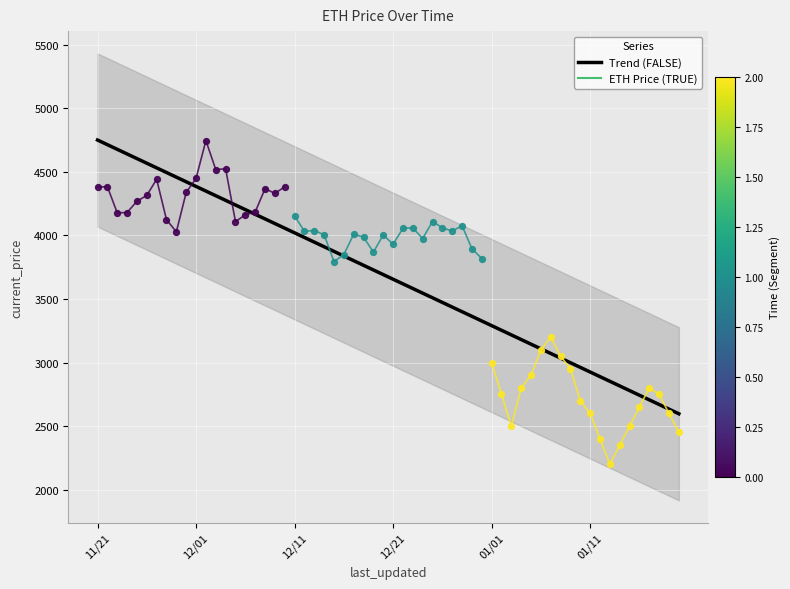

Which series reaches the minimum Y coordinate?

ETH Price Segment 3